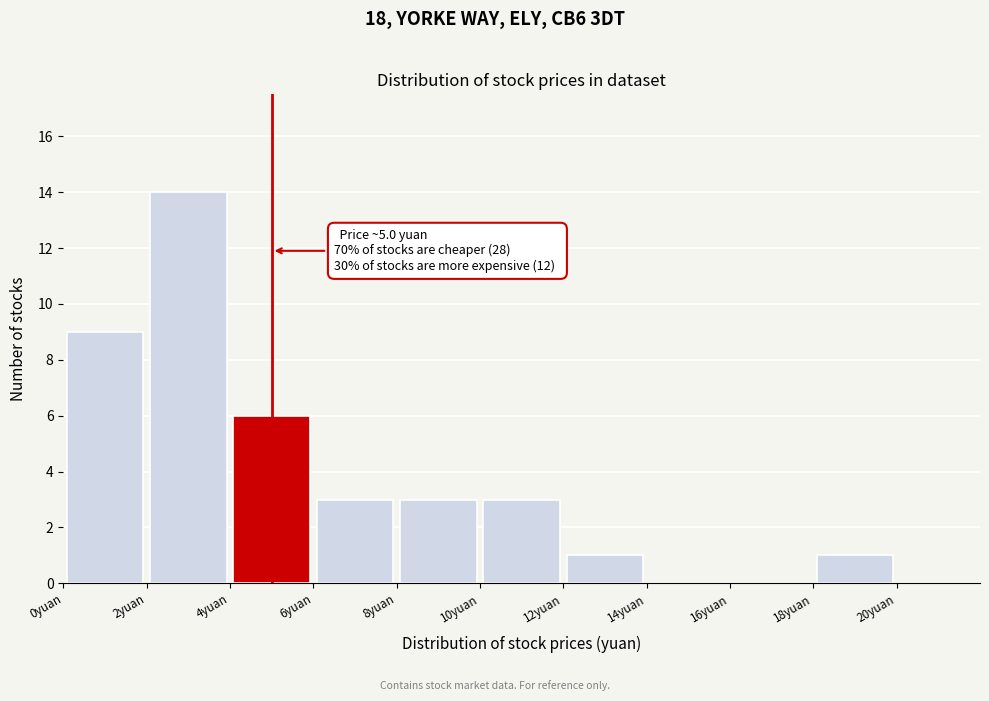

Over which range of the x-axis is the bar tallest?

2 to 4